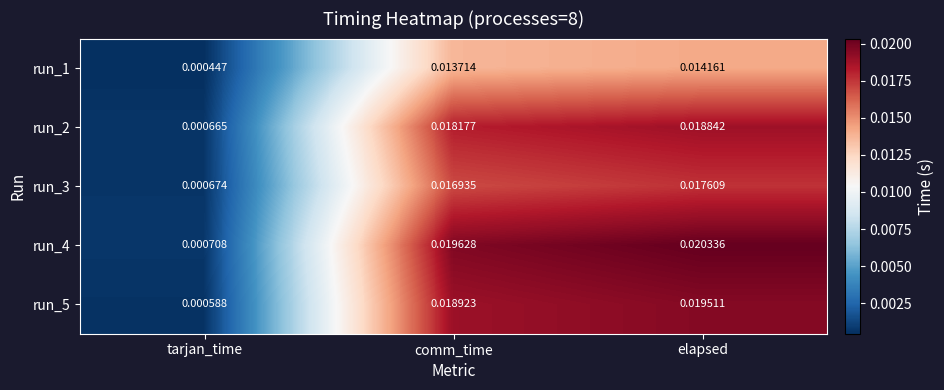

Which series has the largest total across all categories?

run_4